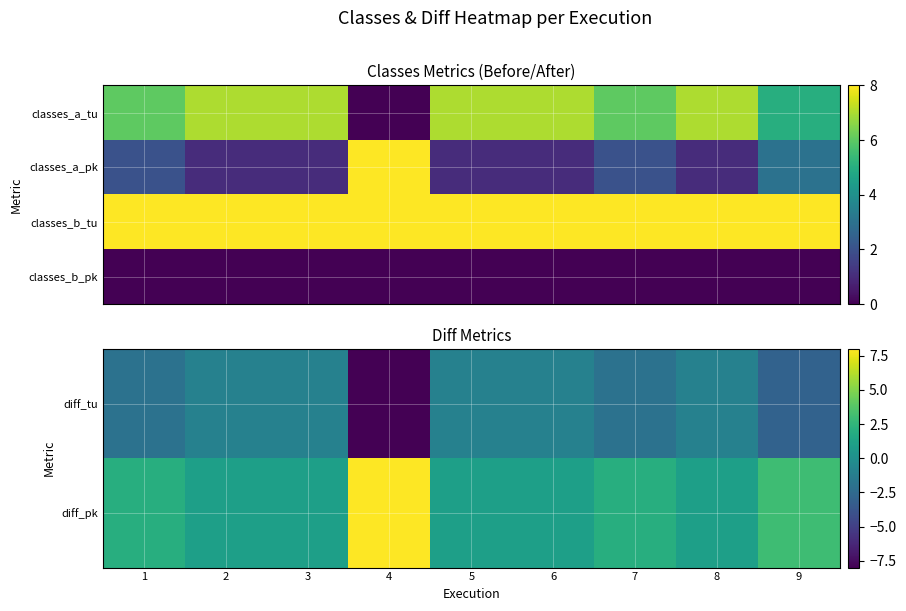

Which series has the largest total across all categories?

classes_b_tu